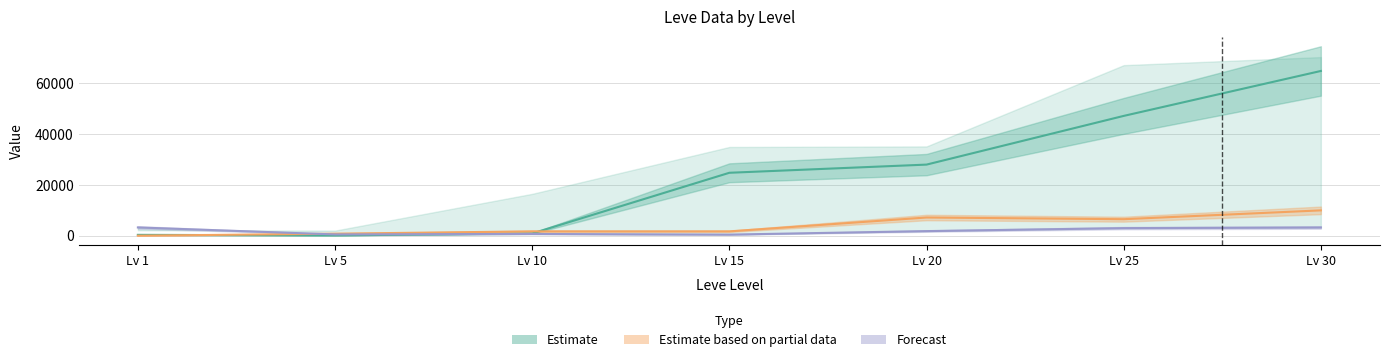

Reading left to right, transcribe all the data shown in this chart.

Leve Gil: 330	110	880	24790	28010	47200	64910
LevePriceHQ: 0	784	1700	1700	7165	6500	9975
LevePriceNQ: 3250	496	676	424	1804	2976	3224